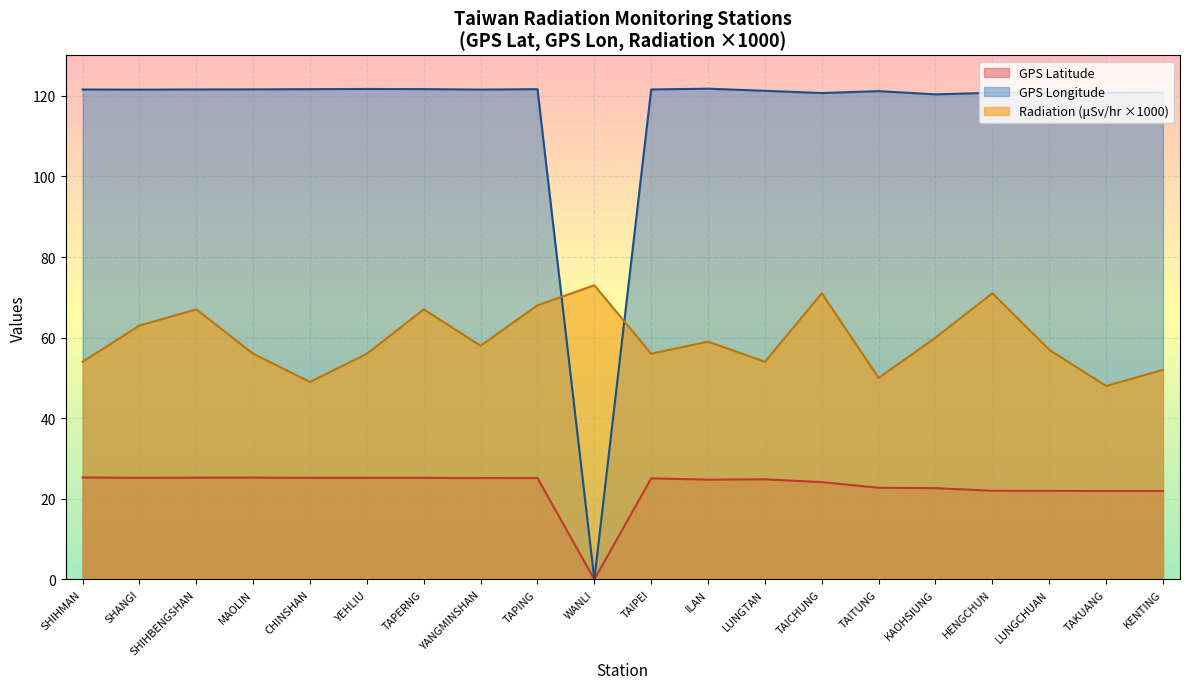

Count the number of categories in the chart.

20